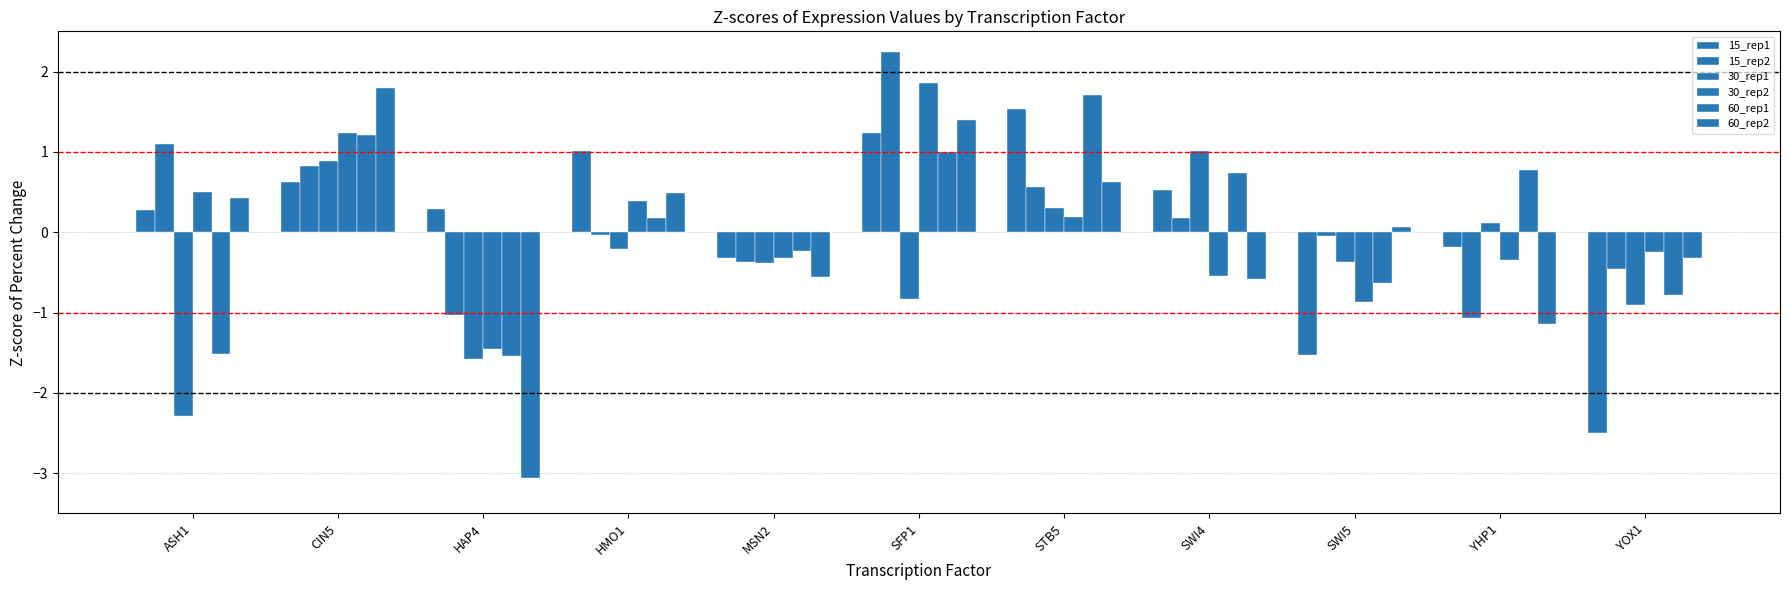

Where is 30_rep1 nearest to the value 0?

YHP1